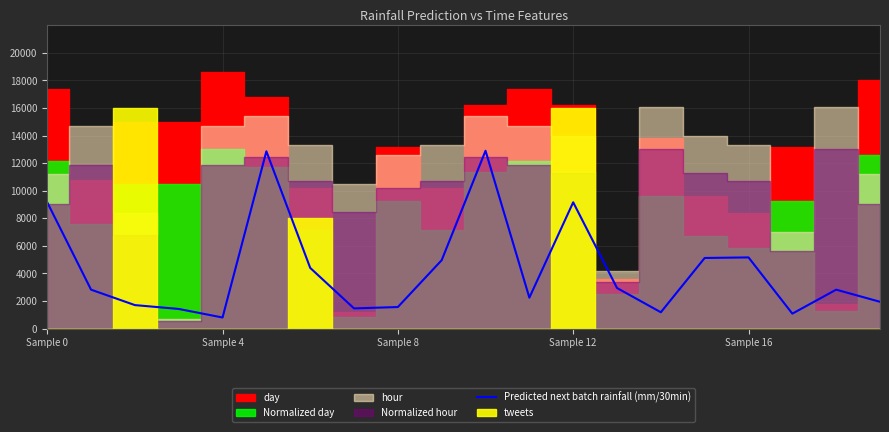

What is the lowest value of the Predicted next batch rainfall (mm/30min) series?

800